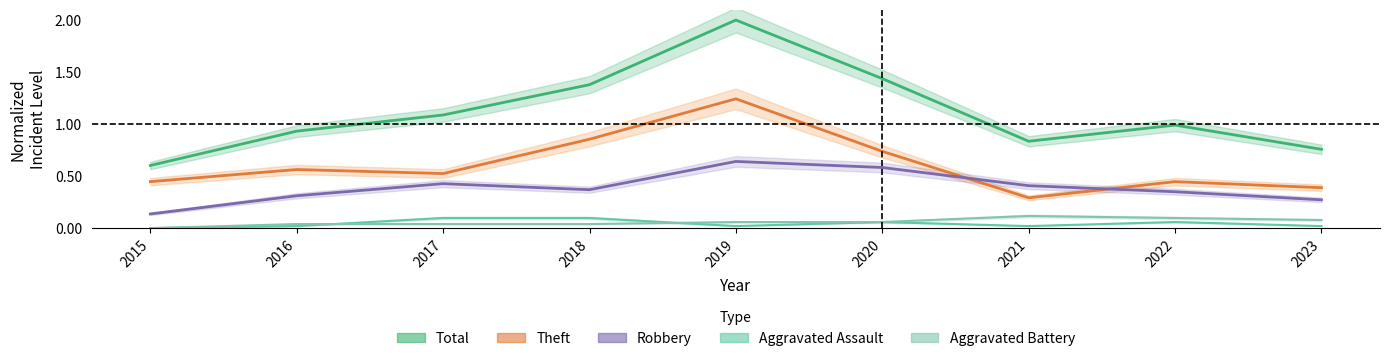

What is the average value of the Total series?

1.1